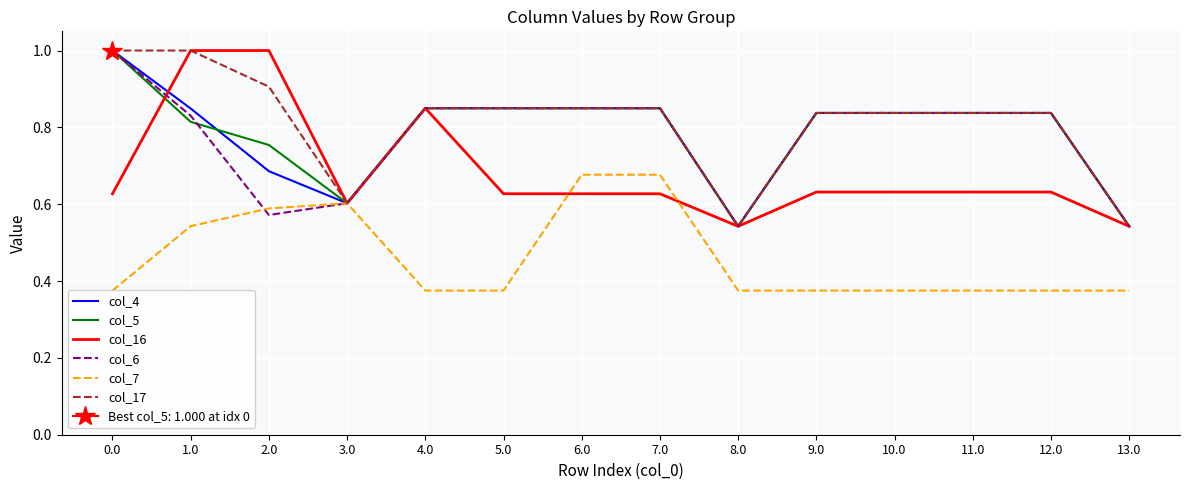

Reading left to right, list all the values displayed in this chart.

col_4: 0.0=1.0	1.0=0.8	2.0=0.7	3.0=0.6	4.0=0.8	5.0=0.8	6.0=0.8	7.0=0.8	8.0=0.5	9.0=0.8	10.0=0.8	11.0=0.8	12.0=0.8	13.0=0.5
col_5: 0.0=1.0	1.0=0.8	2.0=0.8	3.0=0.6	4.0=0.8	5.0=0.8	6.0=0.8	7.0=0.8	8.0=0.5	9.0=0.8	10.0=0.8	11.0=0.8	12.0=0.8	13.0=0.5
col_16: 0.0=0.6	1.0=1.0	2.0=1.0	3.0=0.6	4.0=0.8	5.0=0.6	6.0=0.6	7.0=0.6	8.0=0.5	9.0=0.6	10.0=0.6	11.0=0.6	12.0=0.6	13.0=0.5
col_6: 0.0=1.0	1.0=0.8	2.0=0.6	3.0=0.6	4.0=0.8	5.0=0.8	6.0=0.8	7.0=0.8	8.0=0.5	9.0=0.8	10.0=0.8	11.0=0.8	12.0=0.8	13.0=0.5
col_7: 0.0=0.4	1.0=0.5	2.0=0.6	3.0=0.6	4.0=0.4	5.0=0.4	6.0=0.7	7.0=0.7	8.0=0.4	9.0=0.4	10.0=0.4	11.0=0.4	12.0=0.4	13.0=0.4
col_17: 0.0=1.0	1.0=1.0	2.0=0.9	3.0=0.6	4.0=0.8	5.0=0.8	6.0=0.8	7.0=0.8	8.0=0.5	9.0=0.8	10.0=0.8	11.0=0.8	12.0=0.8	13.0=0.5